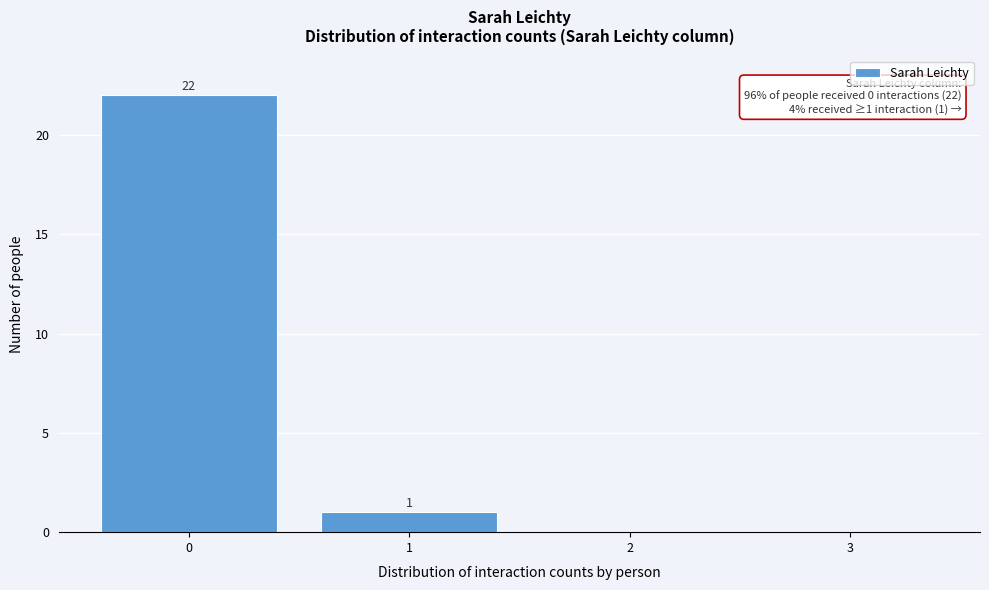

Reading right to left, list all the values displayed in this chart.

3=0	2=0	1=1	0=22